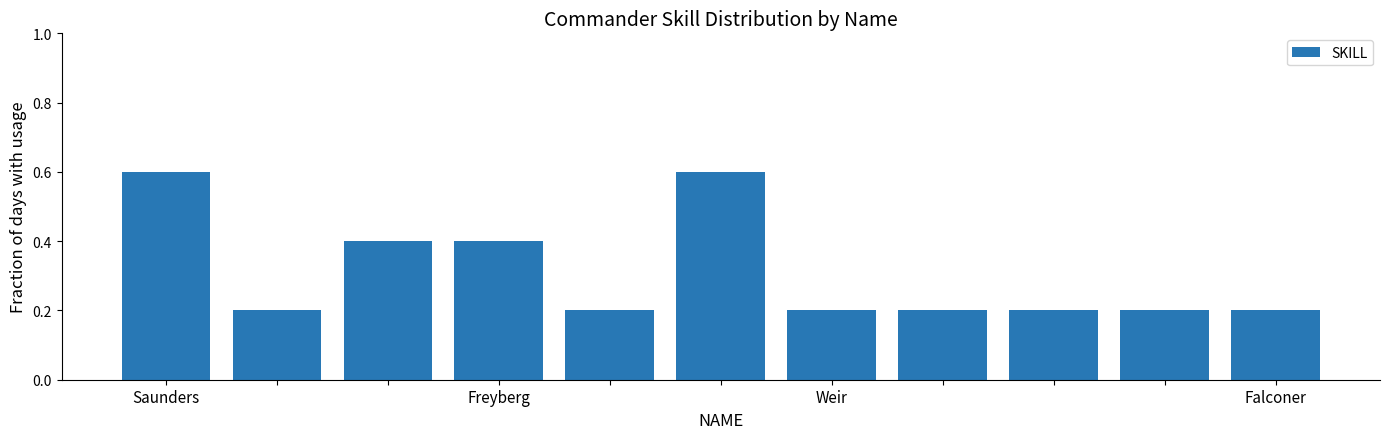

What is the maximum value shown in the chart?

0.6